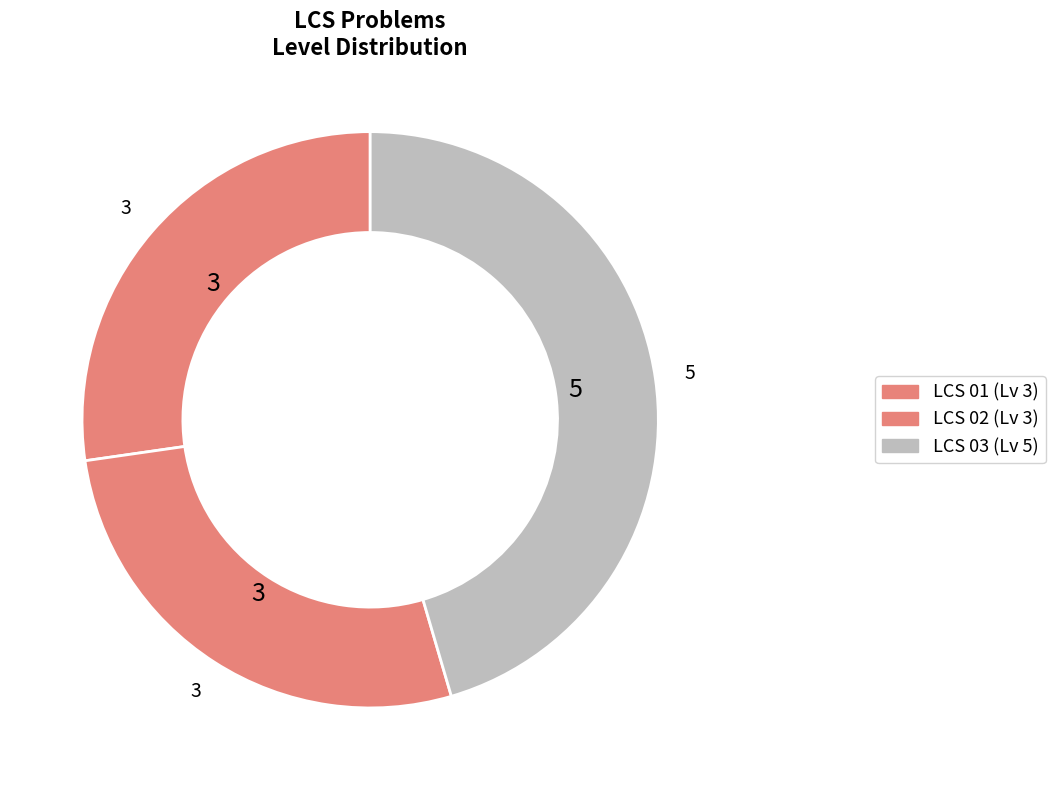

The LCS 03 slice represents 45% of the pie. True or false?

True